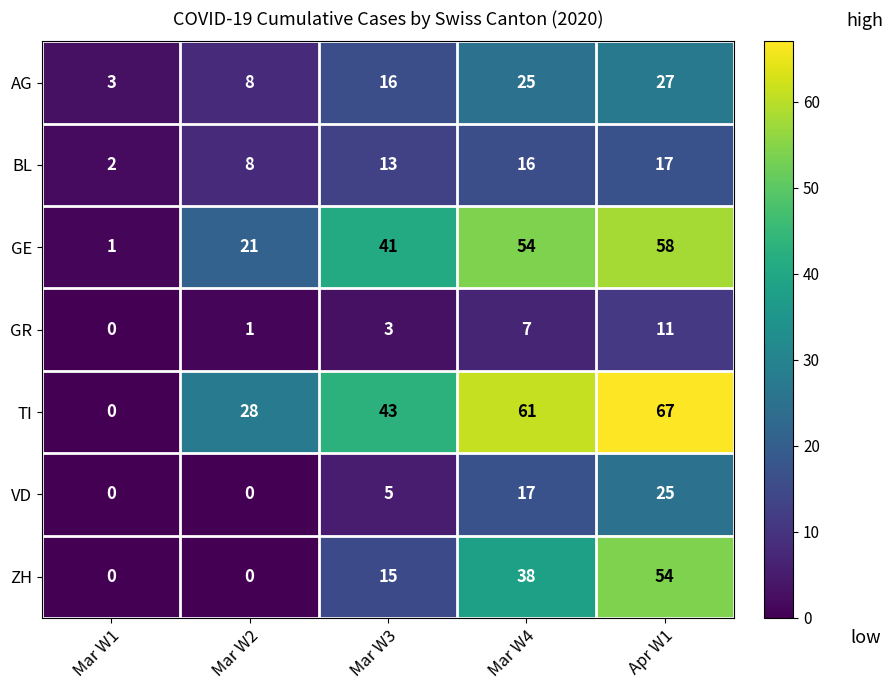

The value of VD at Mar W1 is 14. True or false?

False